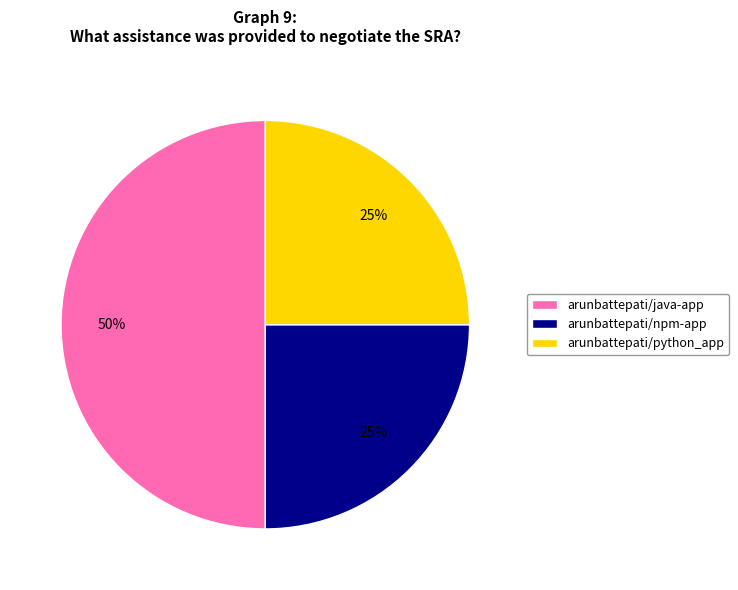

How many segments does this pie chart have?

3